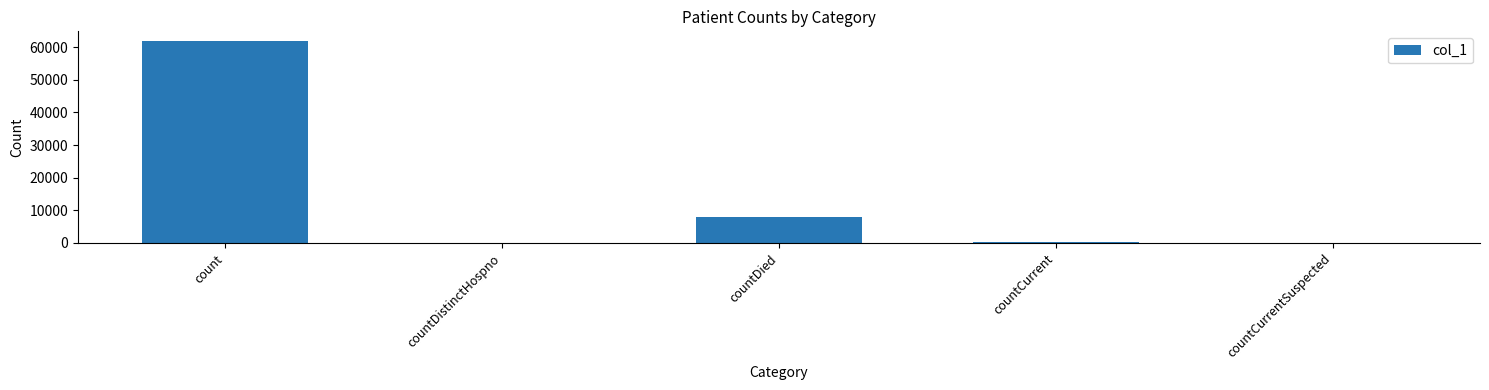

The value at count is 61766. True or false?

True